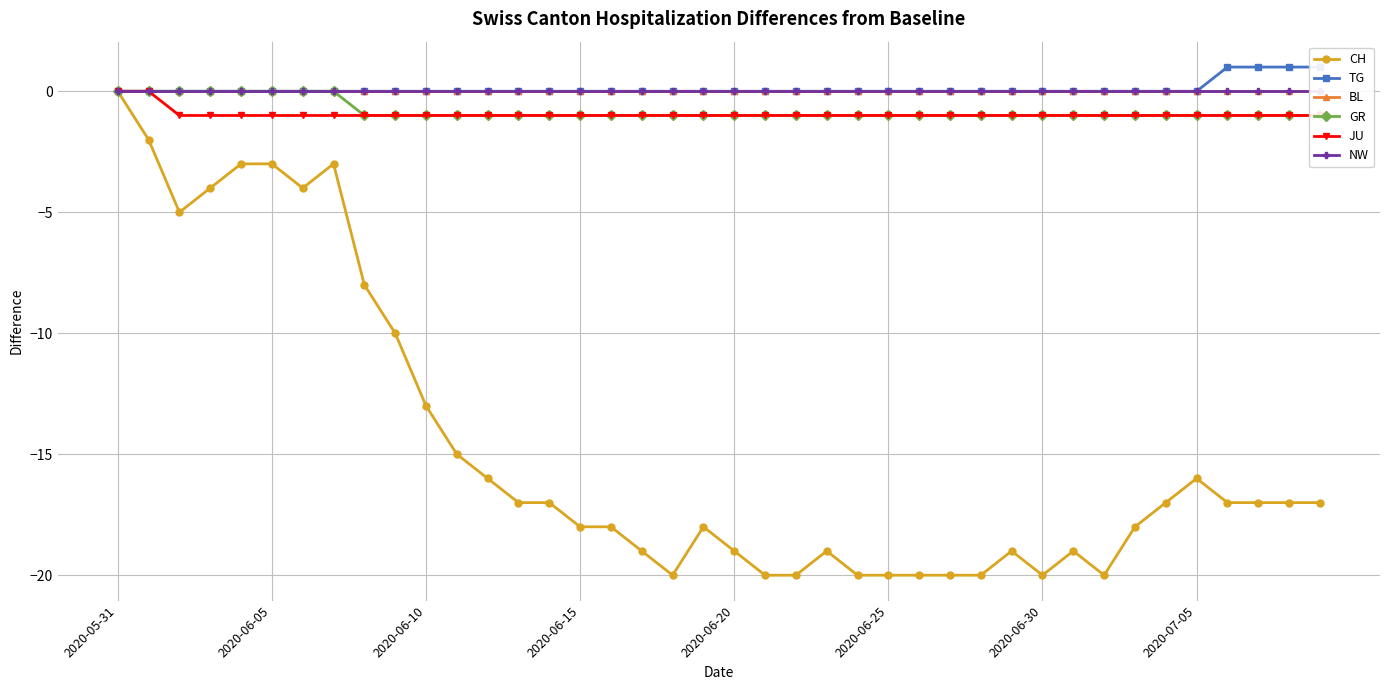

True or false: NW and TG intersect in this chart.

False